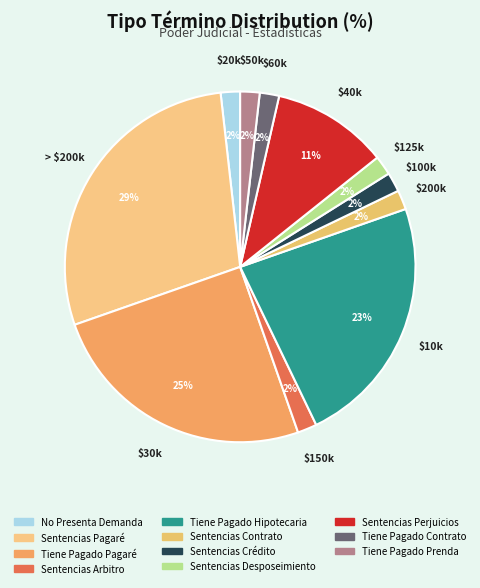

How many slices are in this pie chart?

11